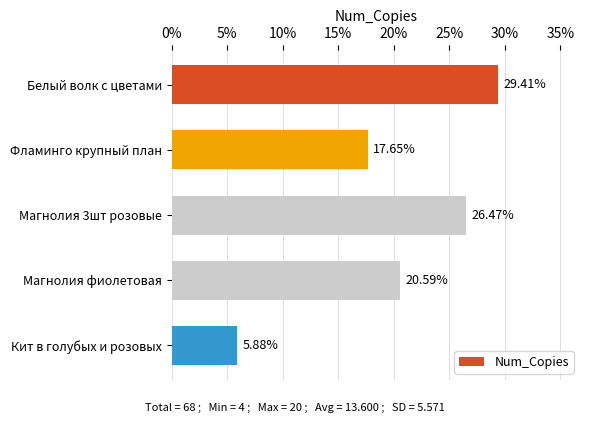

What is the difference between the maximum and minimum values?

23.5